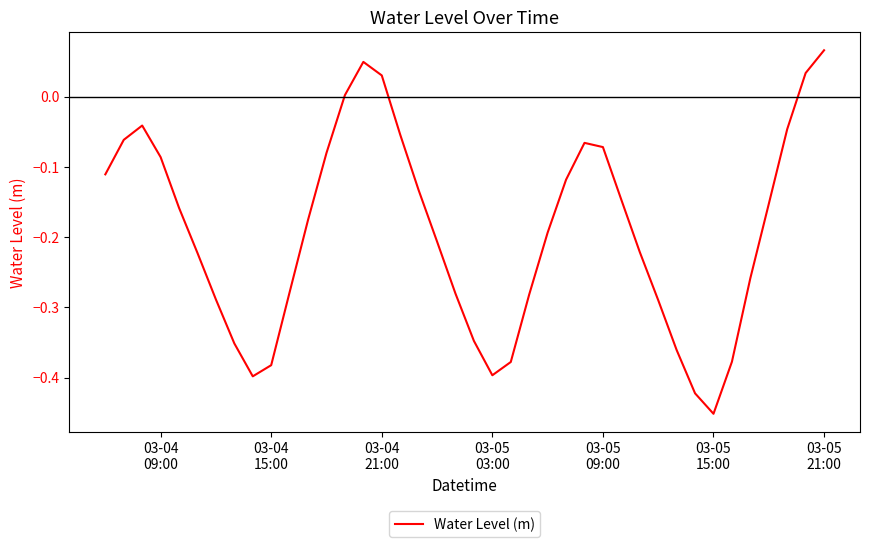

What is the difference between the maximum and minimum values?

0.5